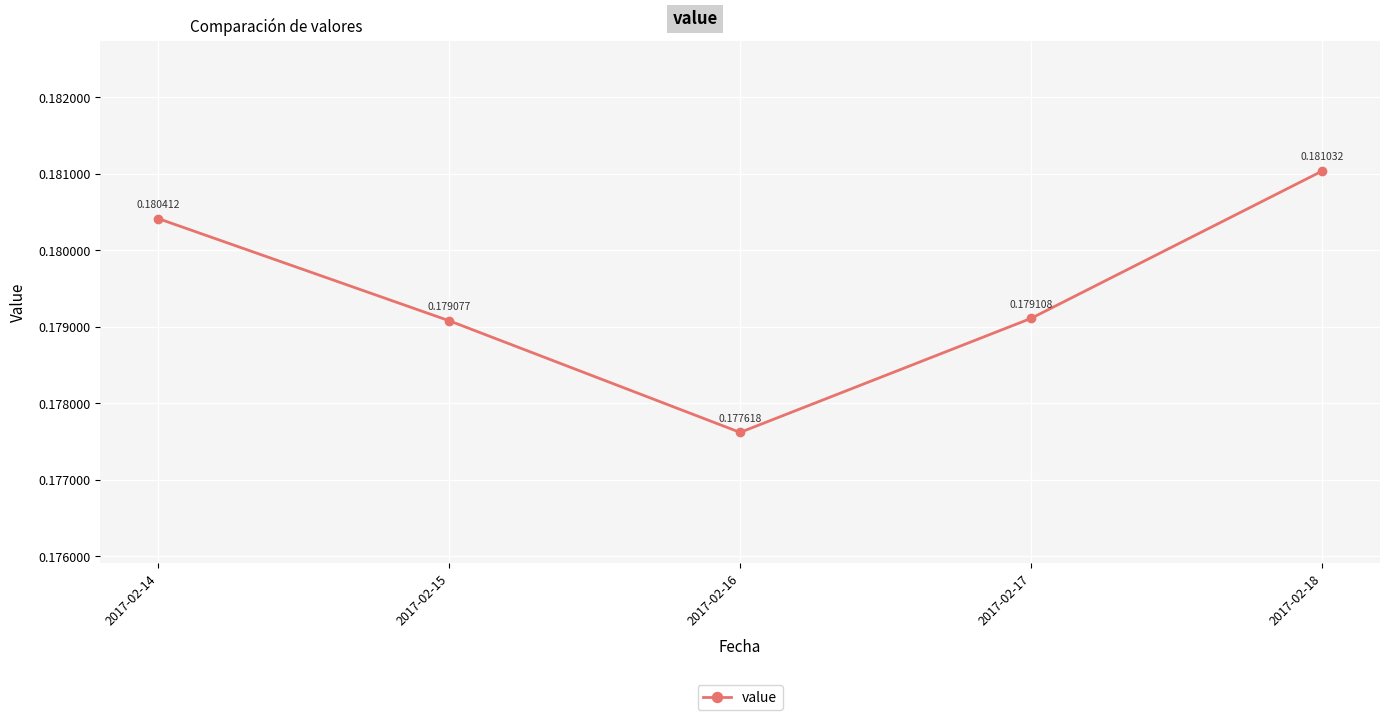

List the labels in order of value, largest first.

2017-02-18, 2017-02-14, 2017-02-17, 2017-02-15, 2017-02-16